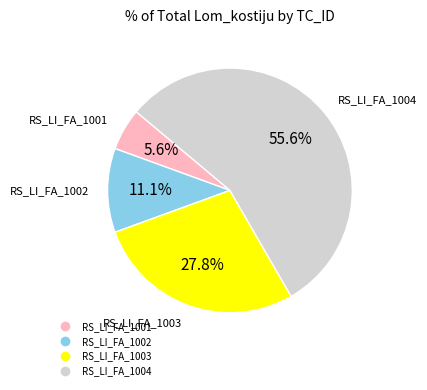

Count the number of slices in the pie.

4